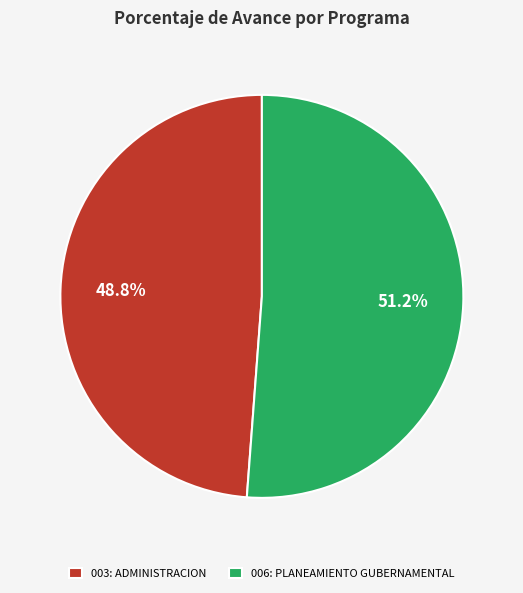

Is there any slice that represents more than half of the pie?

Yes